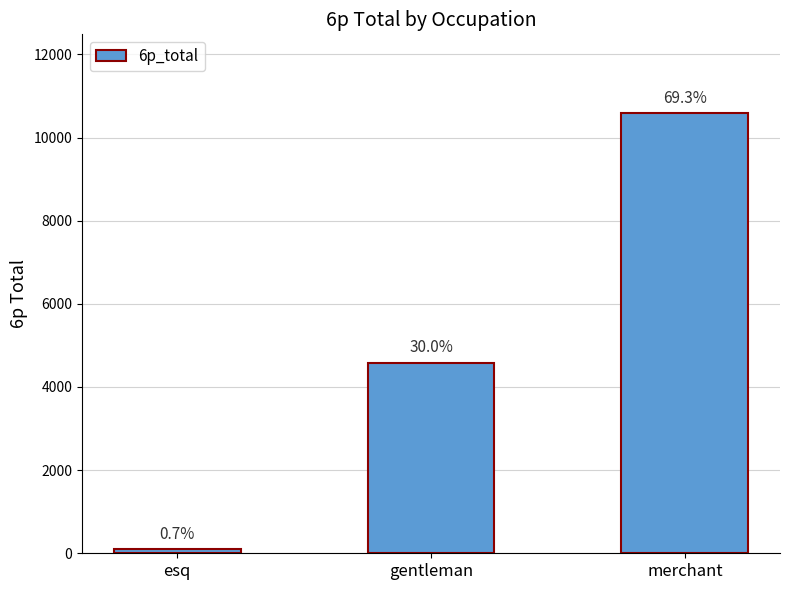

Are the bars horizontal?

No